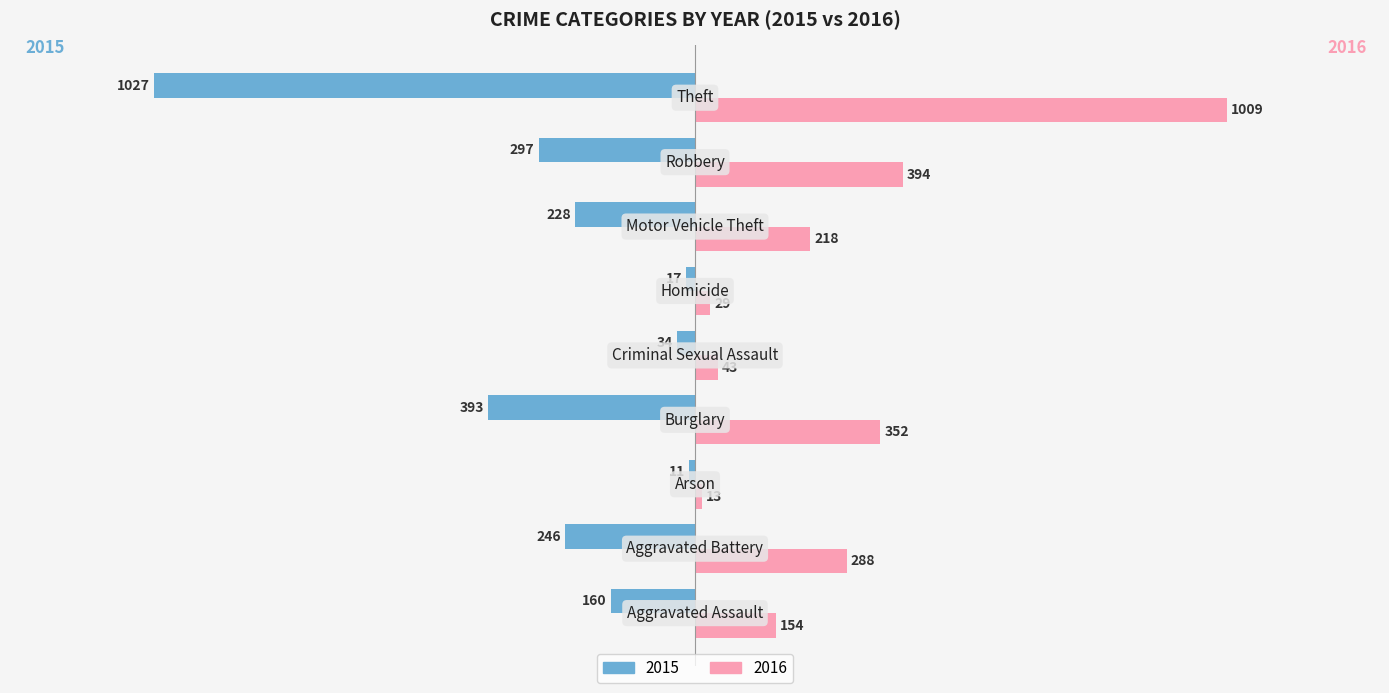

What are all the series names shown in the legend?

2015, 2016